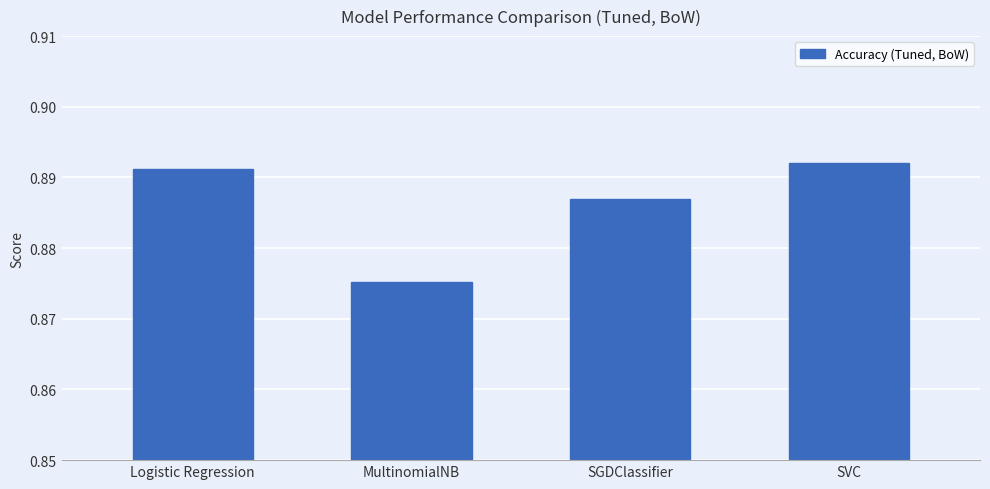

True or false: the data shows 0.3 at MultinomialNB.

False